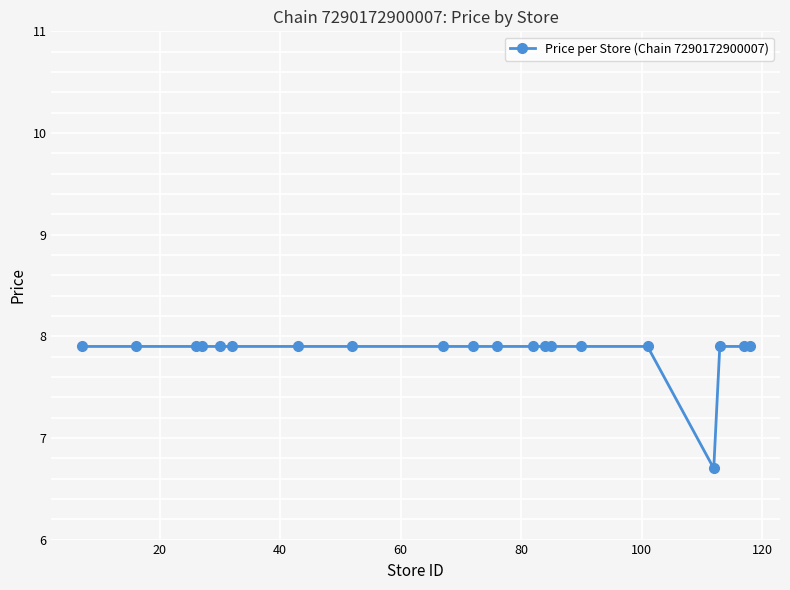

What is the value of the 13th point from the left?

7.9